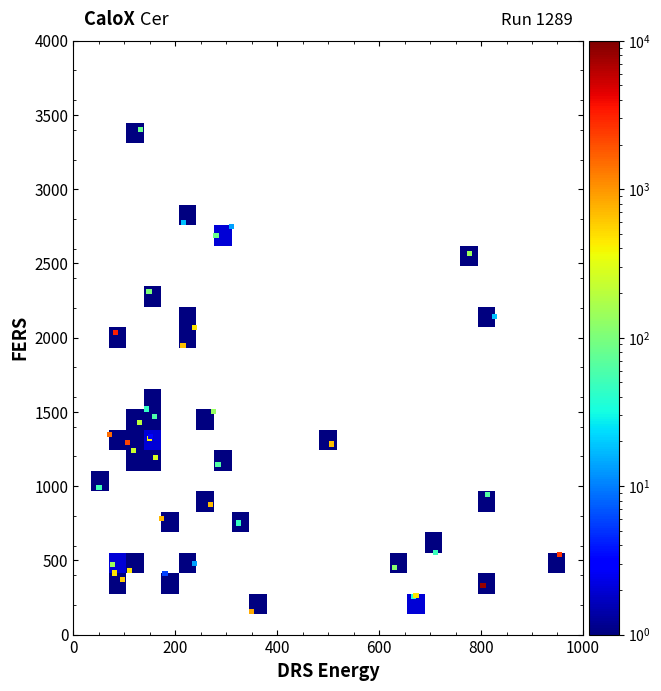

What Y value in the scatter plot is closest to 1780?

1946.7